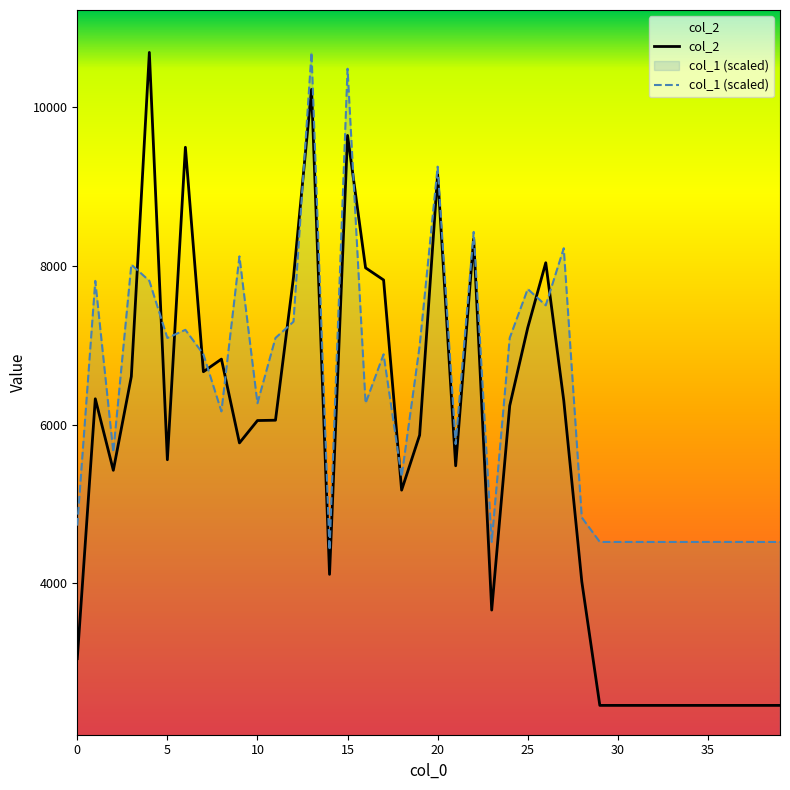

What is the spread (max minus min) of values at 22?

88.4